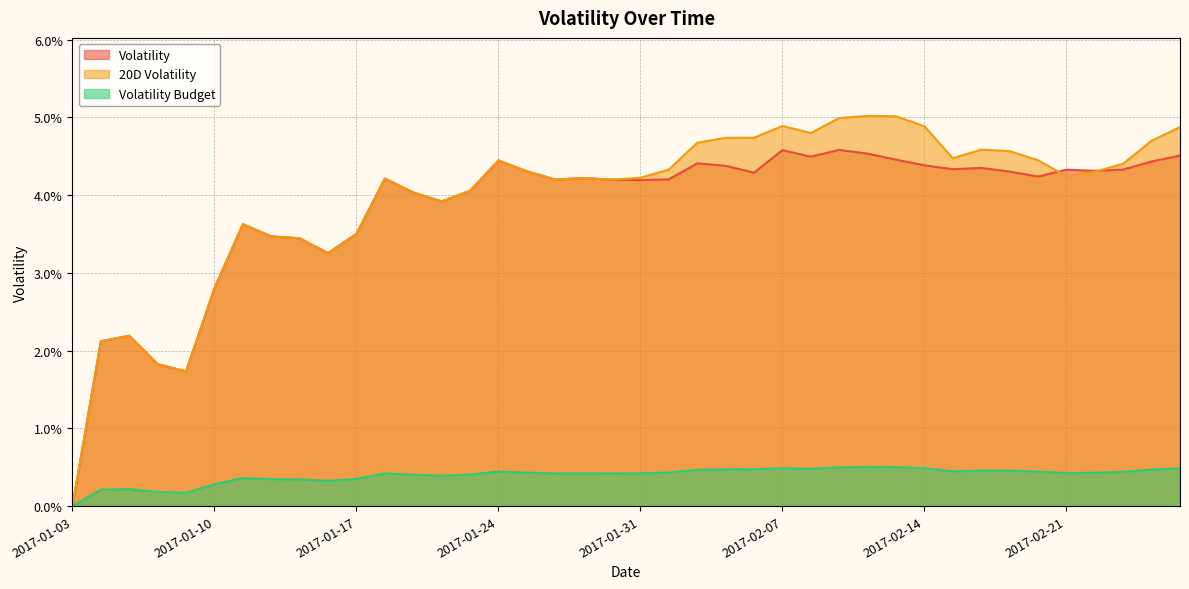

Which category has the highest value in the 20D Volatility series?

2017-02-10